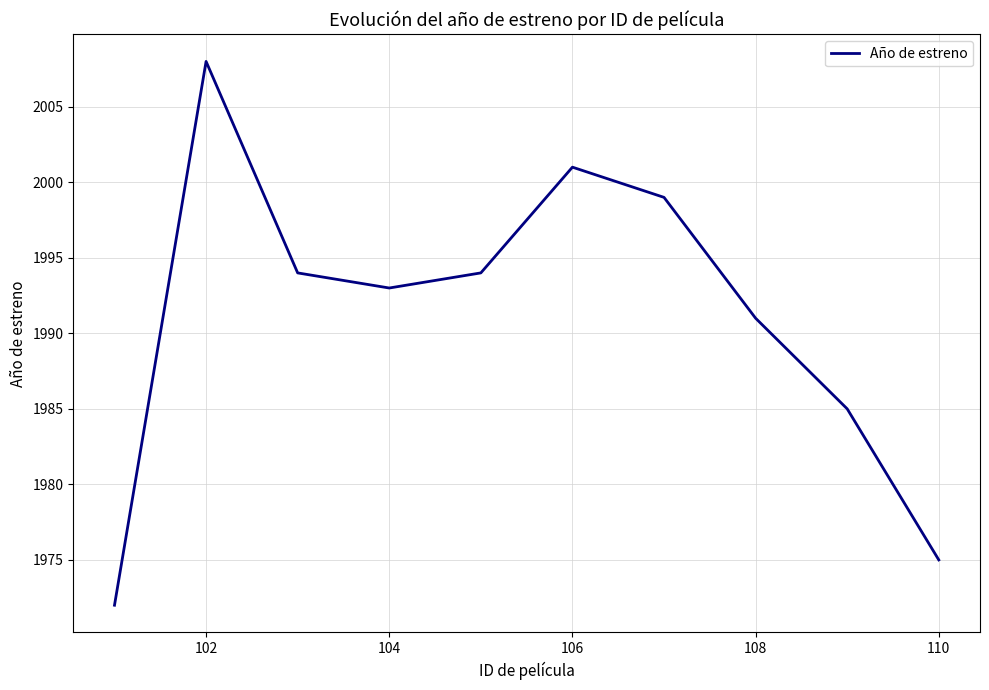

What is the average value?

1991